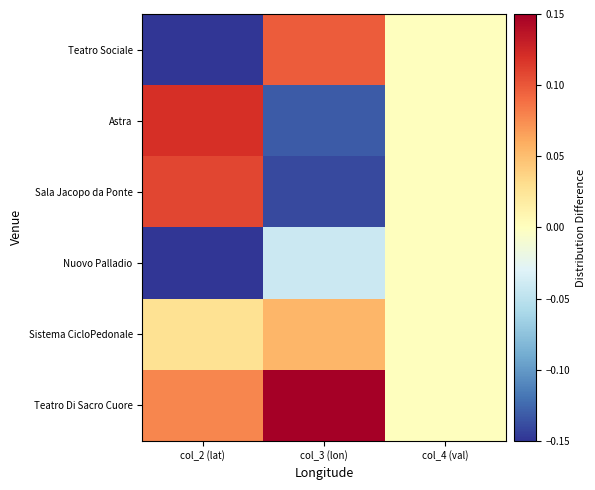

Which label corresponds to the largest value in the chart?

col_3 (lon)